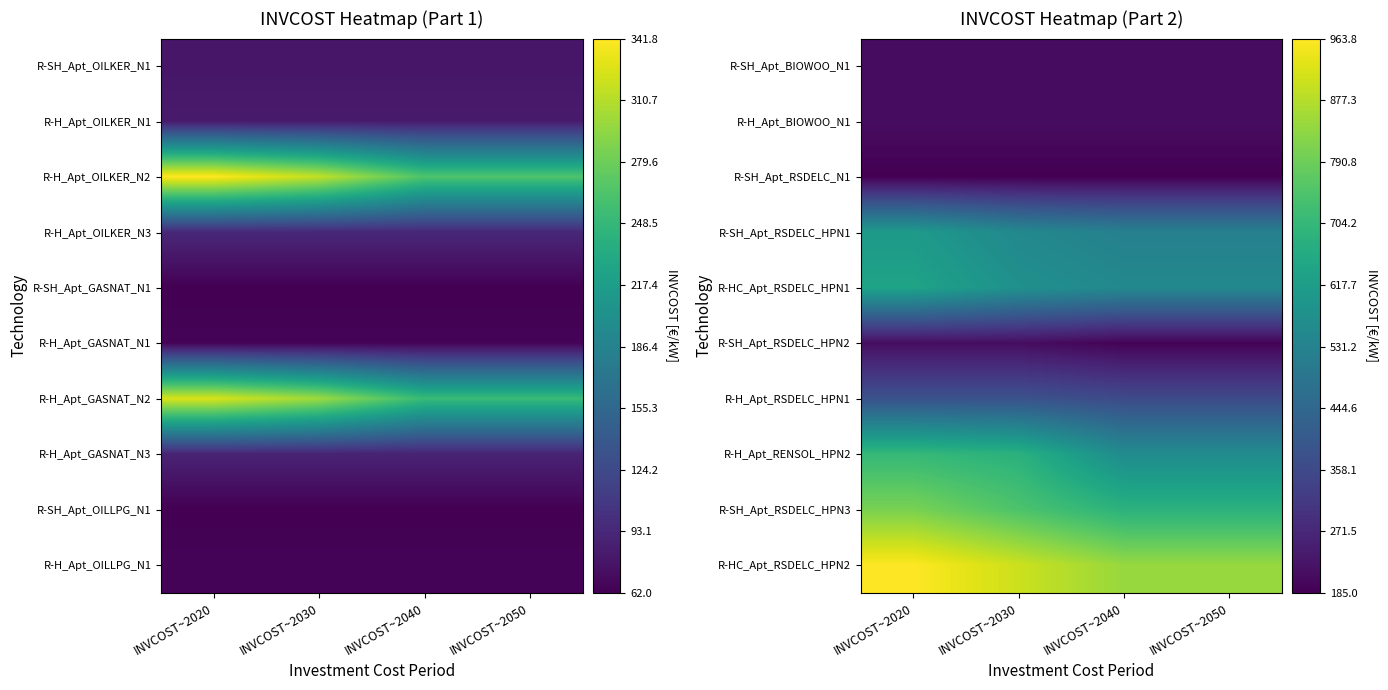

Rank the series at INVCOST~2050 from lowest to highest value.

R-SH_Apt_RSDELC_N1, R-SH_Apt_RSDELC_HPN2, R-SH_Apt_BIOWOO_N1, R-H_Apt_BIOWOO_N1, R-H_Apt_RSDELC_HPN1, R-SH_Apt_RSDELC_HPN1, R-HC_Apt_RSDELC_HPN1, R-H_Apt_RENSOL_HPN2, R-SH_Apt_RSDELC_HPN3, R-HC_Apt_RSDELC_HPN2